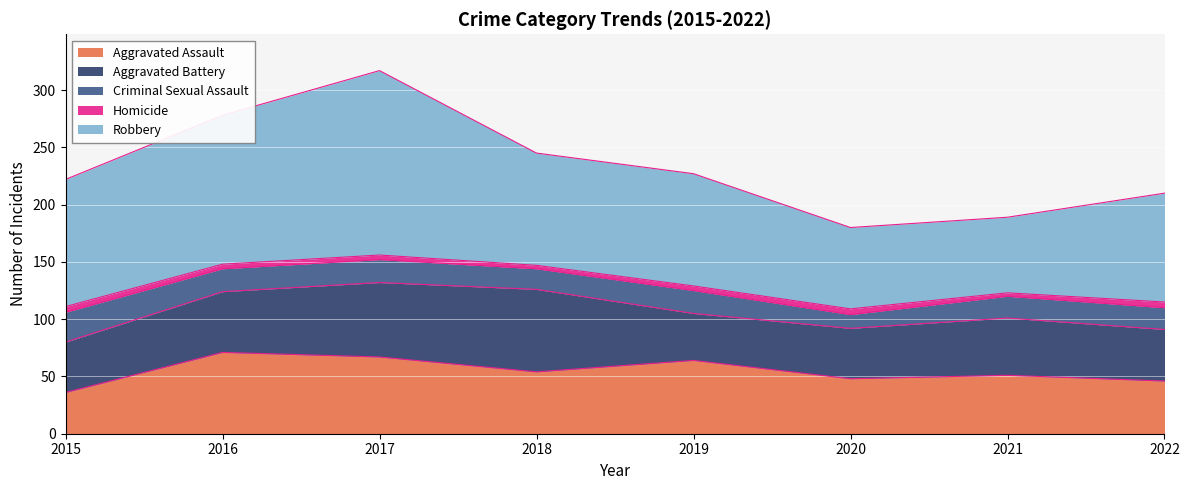

Reading right to left, transcribe all the data shown in this chart.

Aggravated Assault: 2022=46	2021=51	2020=48	2019=64	2018=54	2017=67	2016=71	2015=36
Aggravated Battery: 2022=45	2021=50	2020=44	2019=41	2018=72	2017=65	2016=53	2015=44
Criminal Sexual Assault: 2022=19	2021=19	2020=12	2019=20	2018=18	2017=20	2016=20	2015=26
Homicide: 2022=5	2021=3	2020=5	2019=4	2018=3	2017=4	2016=4	2015=5
Robbery: 2022=95	2021=66	2020=71	2019=98	2018=98	2017=161	2016=130	2015=111